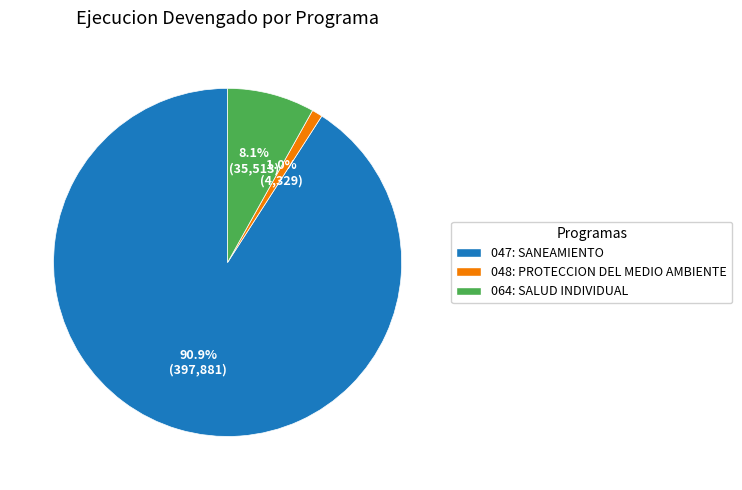

To the nearest percent, what percentage of the pie is 064: SALUD INDIVIDUAL?

8%